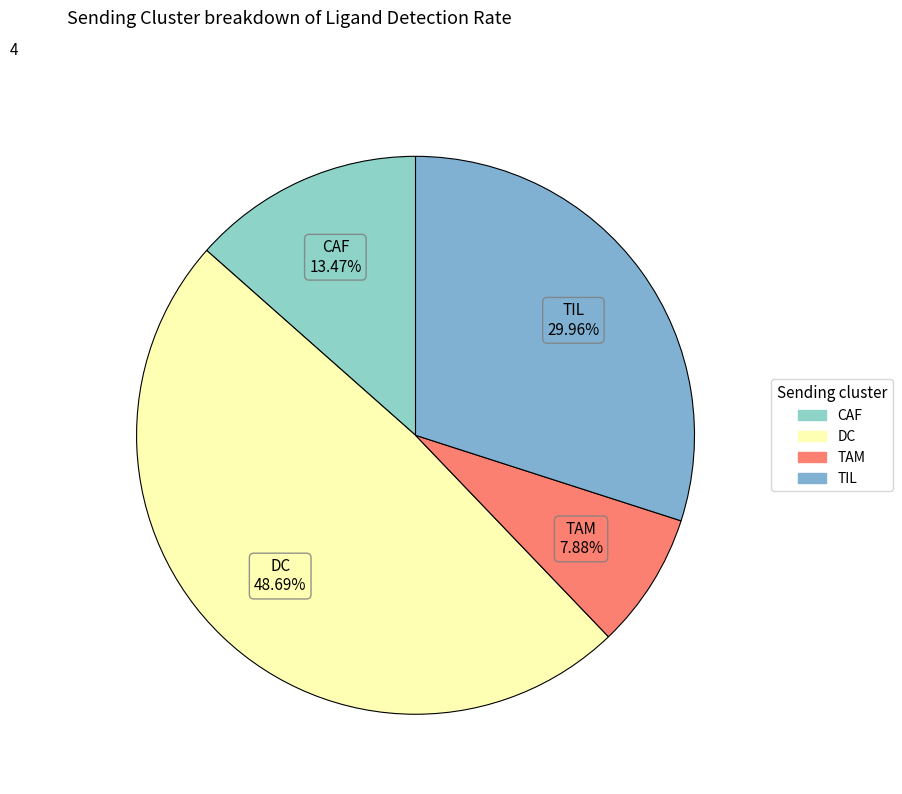

Which slice is the smallest?

TAM